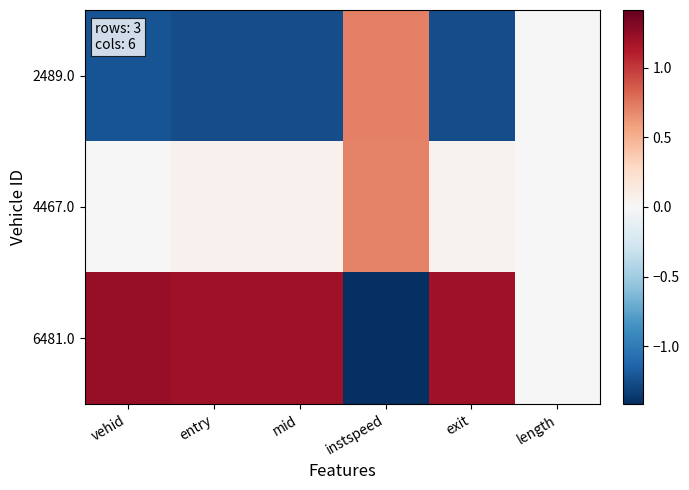

How many distinct data groups are displayed?

3